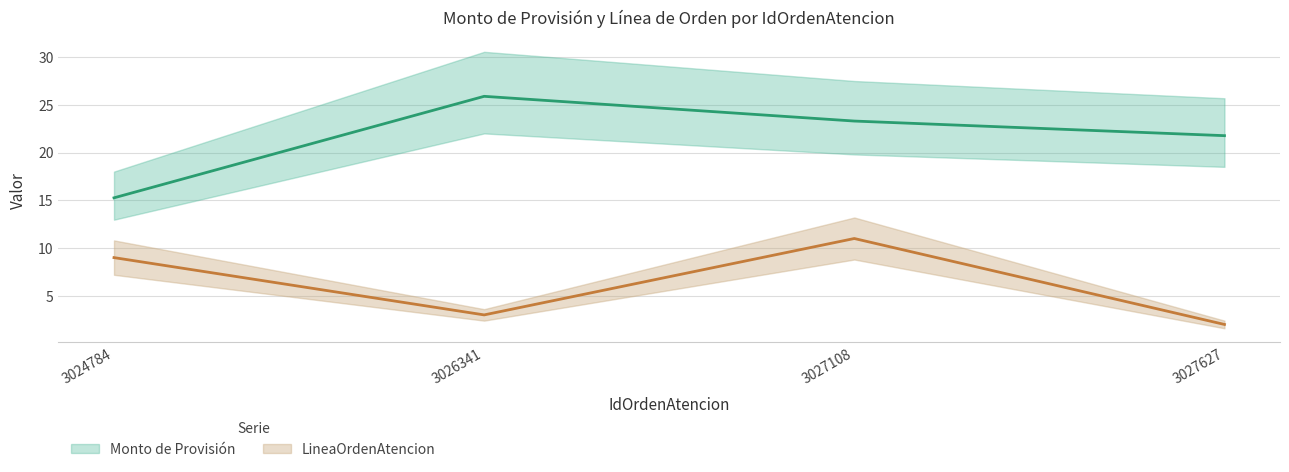

What is the value of the Monto de Provisión point at the 4th from the left?

21.8